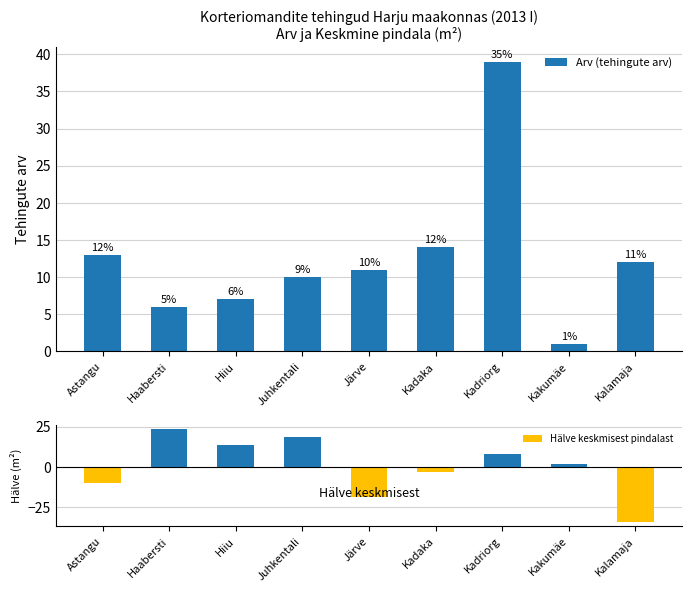

How many bars are there in total?

18